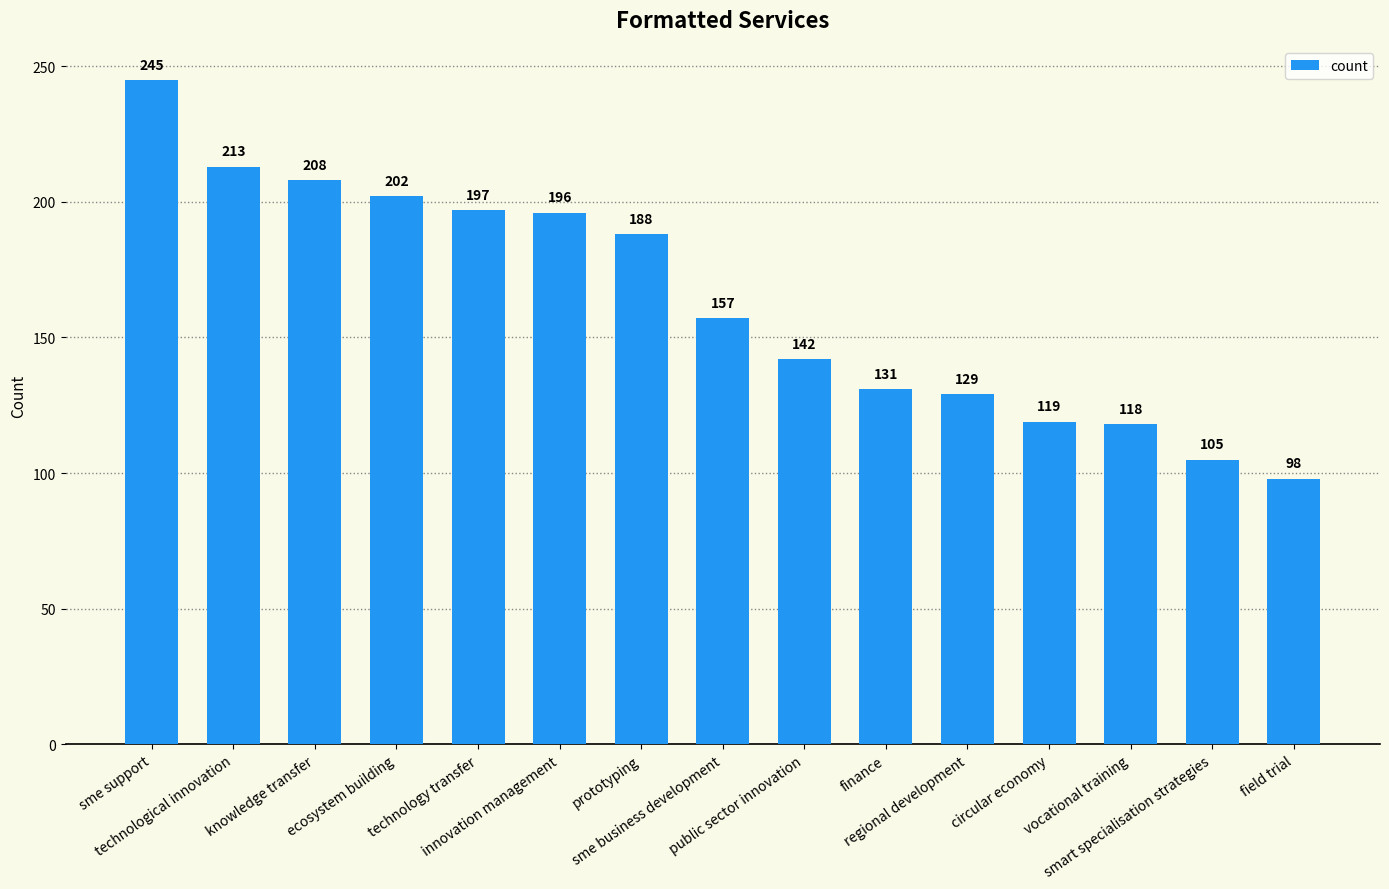

Which label corresponds to the largest value in the chart?

sme support